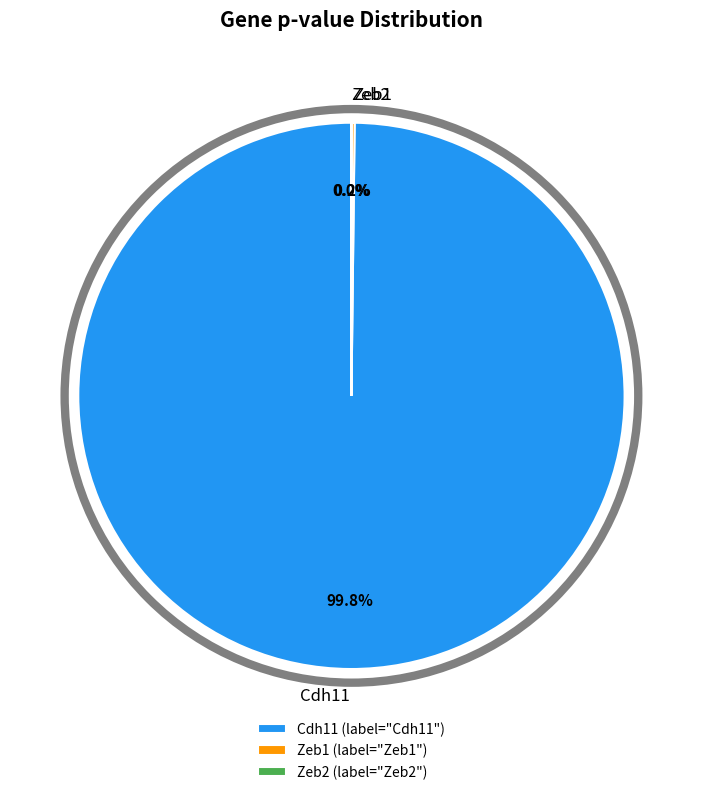

Is there any slice that represents more than half of the pie?

Yes